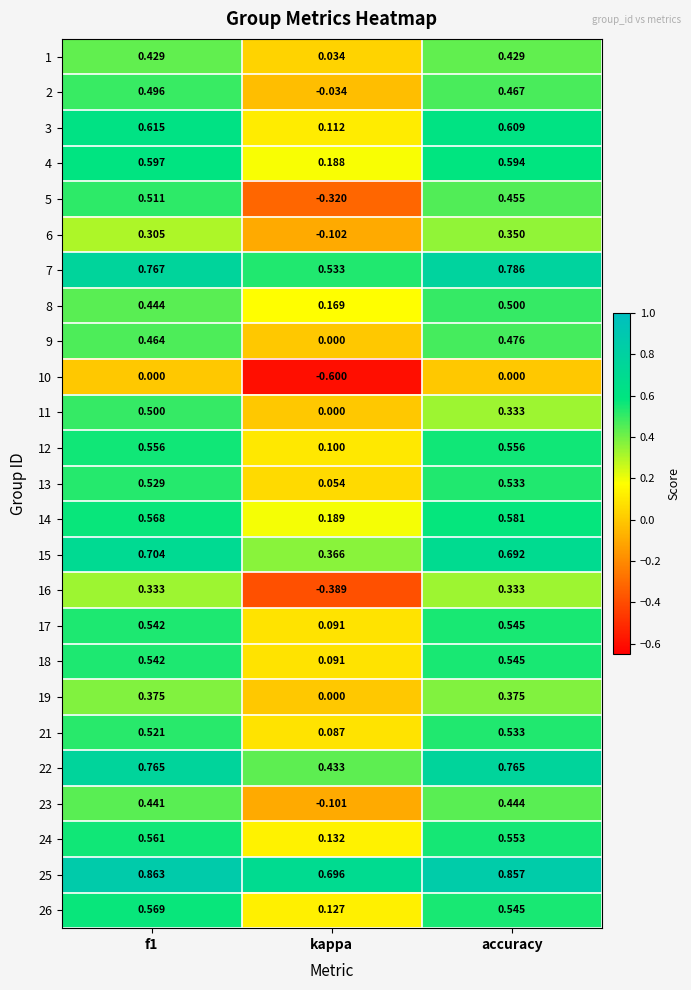

What is the difference between the highest and lowest values at kappa?

1.3